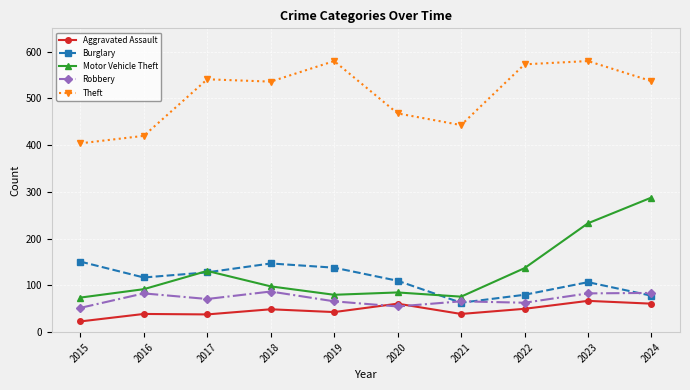

True or false: Theft and Aggravated Assault intersect in this chart.

False